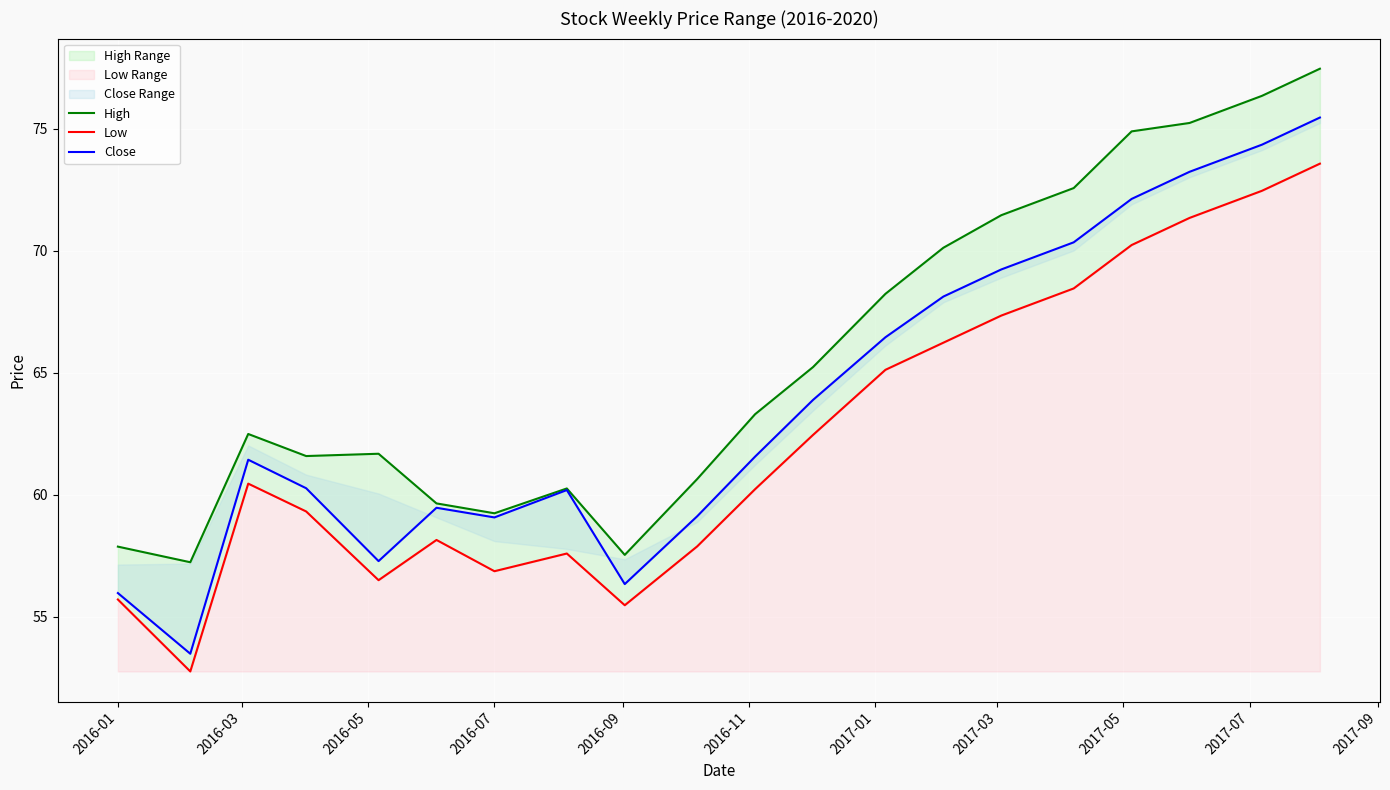

True or false: High has more than 0 points higher than both neighbors.

True